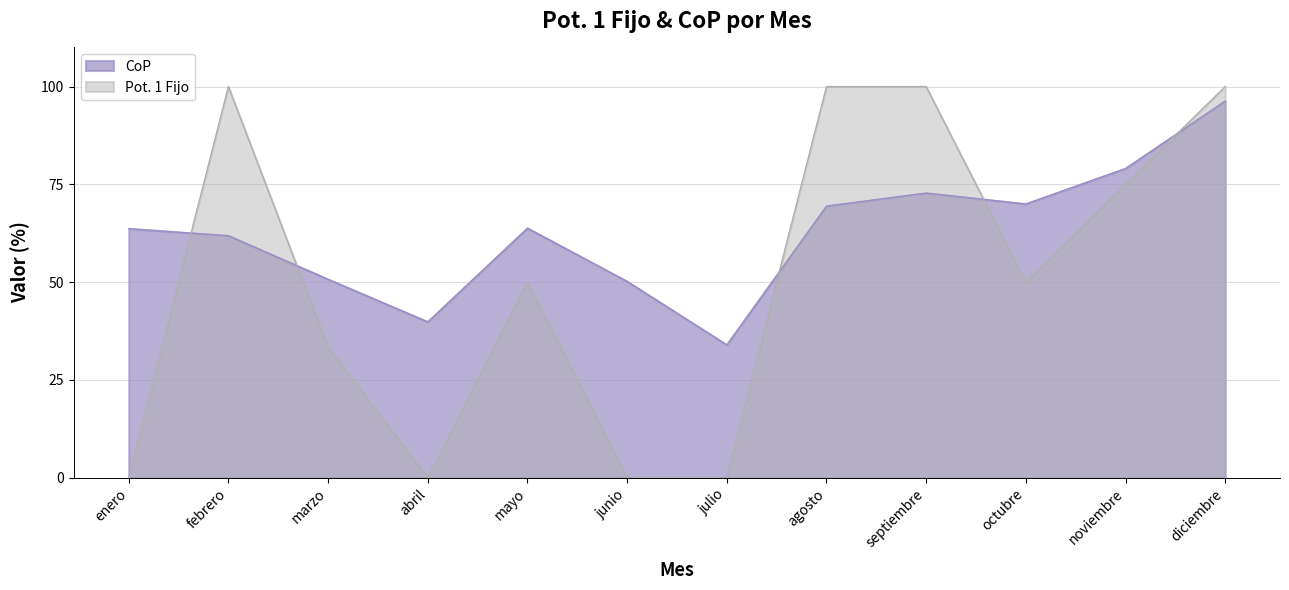

At which category does CoP reach its first local valley?

abril